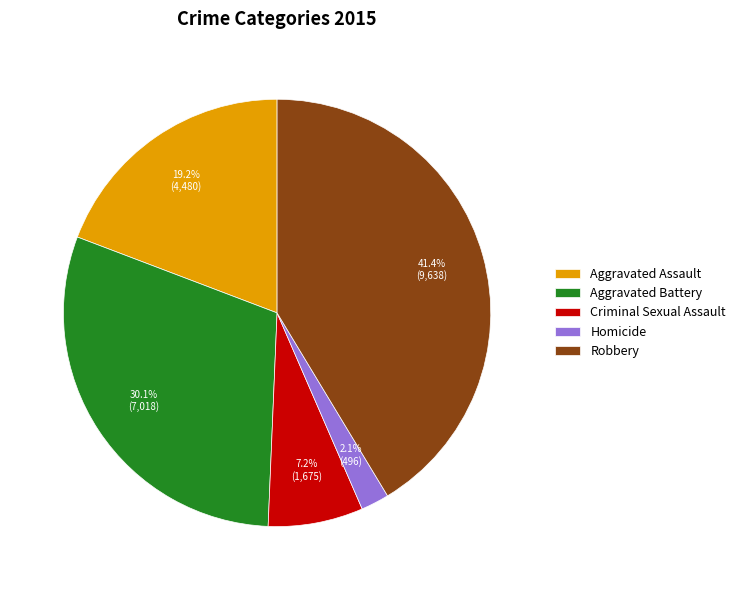

Is it true that Aggravated Battery is 30% of the pie?

True